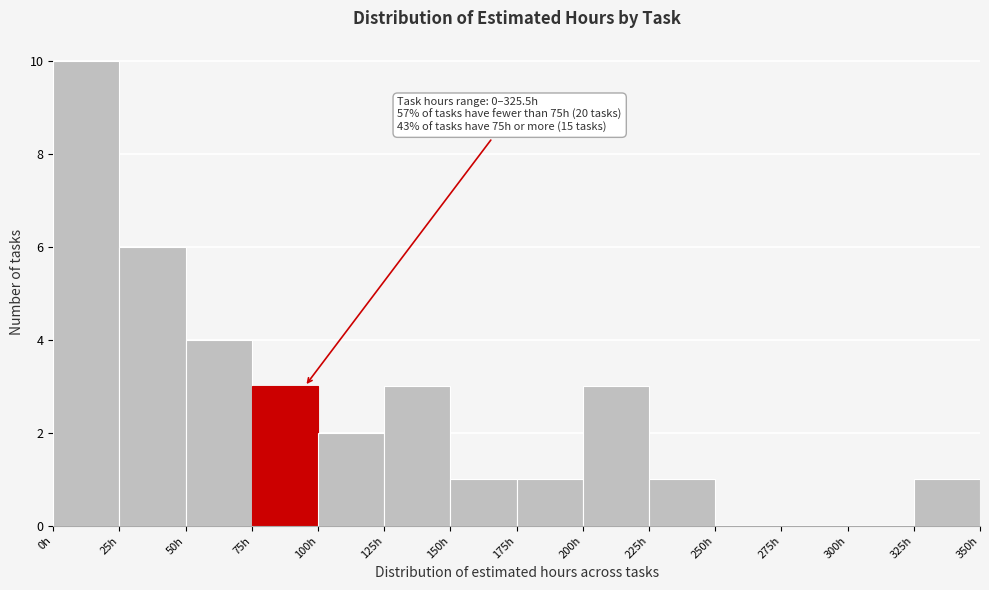

Over which range of the x-axis is the bar tallest?

0 to 25